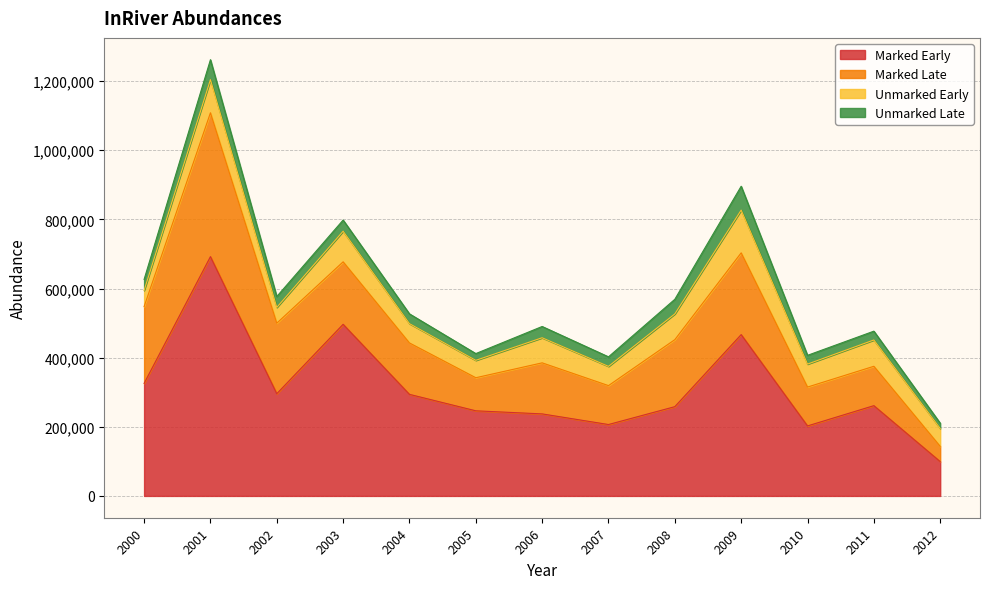

The Marked Early series shows 496155 at 2000. True or false?

False